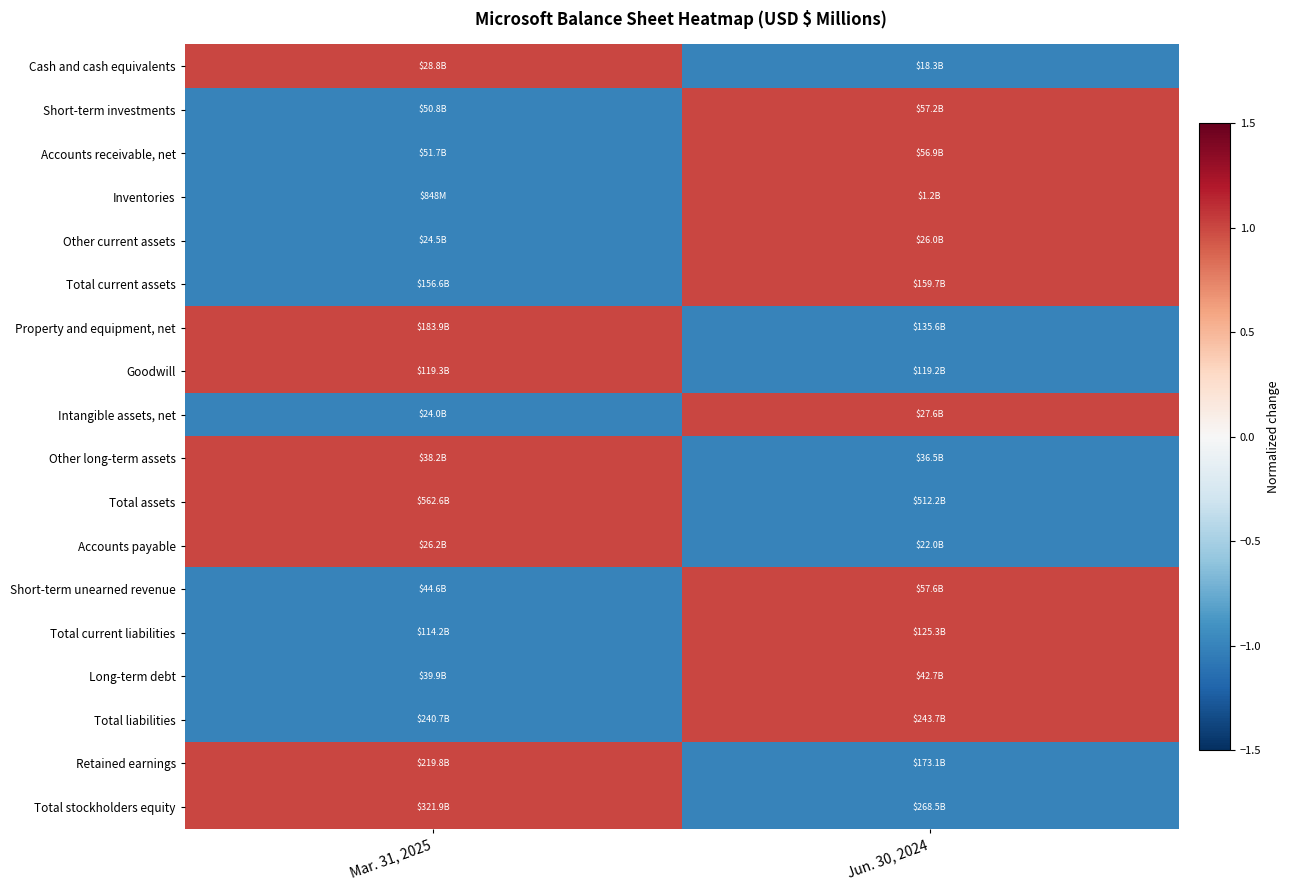

What is the total value across all series at Mar. 31, 2025?

-2